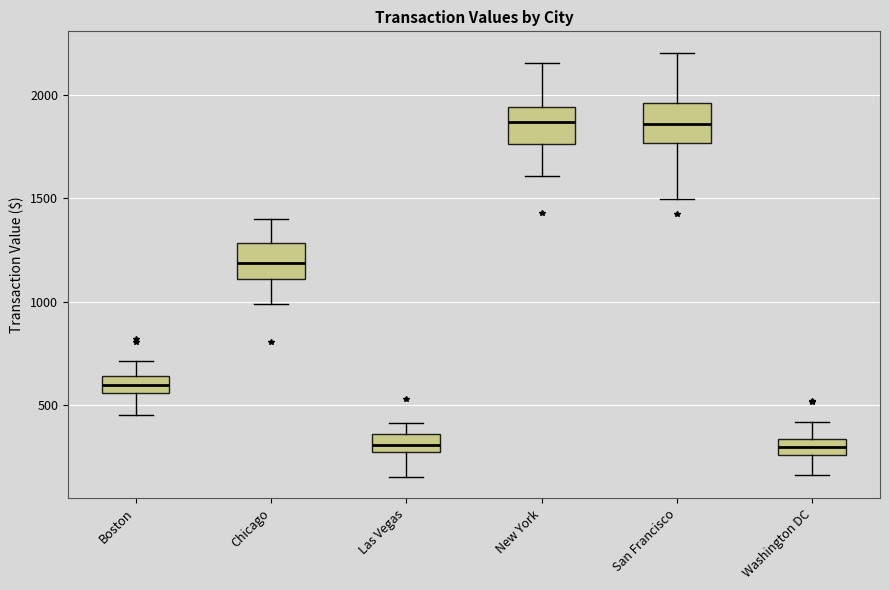

Reading left to right, read every box against the y-axis: the position of its median line, the range the box covers, and the ends of its whiskers. The values are not printed on the chart, so give them approximately, as read against the axis.

Boston: median 600, box 550 to 650, whiskers 450 to 700
Chicago: median 1200, box 1100 to 1300, whiskers 1000 to 1400
Las Vegas: median 300, box 250 to 350, whiskers 150 to 400
New York: median 1850, box 1750 to 1950, whiskers 1600 to 2150
San Francisco: median 1850, box 1750 to 1950, whiskers 1500 to 2200
Washington DC: median 300, box 250 to 350, whiskers 150 to 400